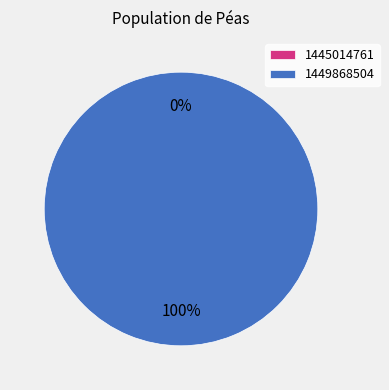

The 1449868504 slice represents 100% of the pie. True or false?

True